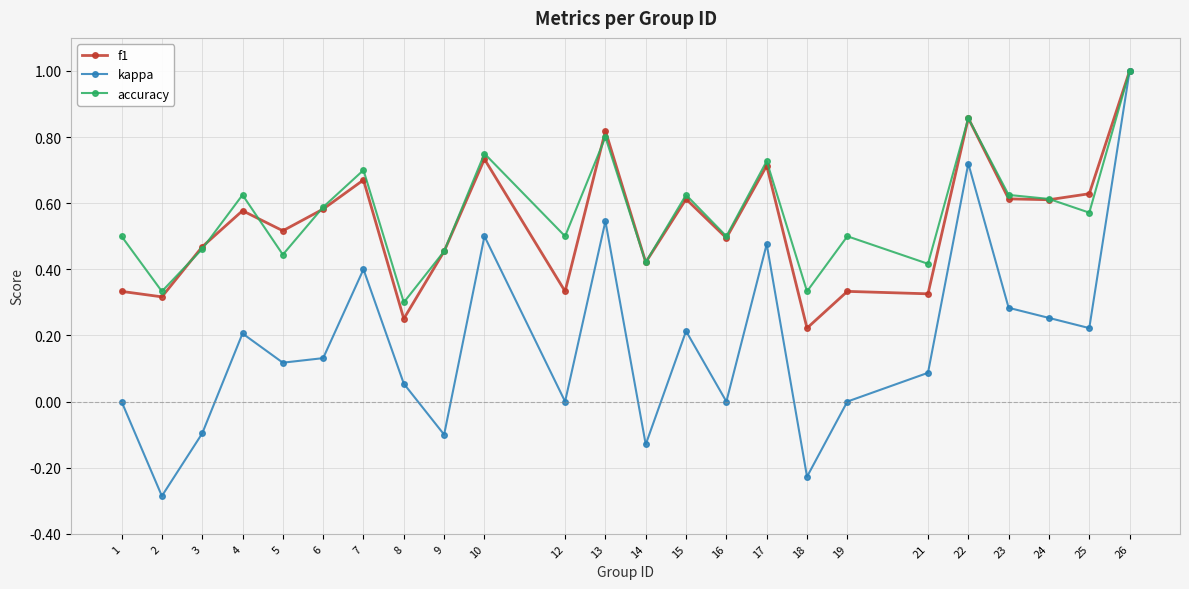

How many lines are shown in the chart?

3